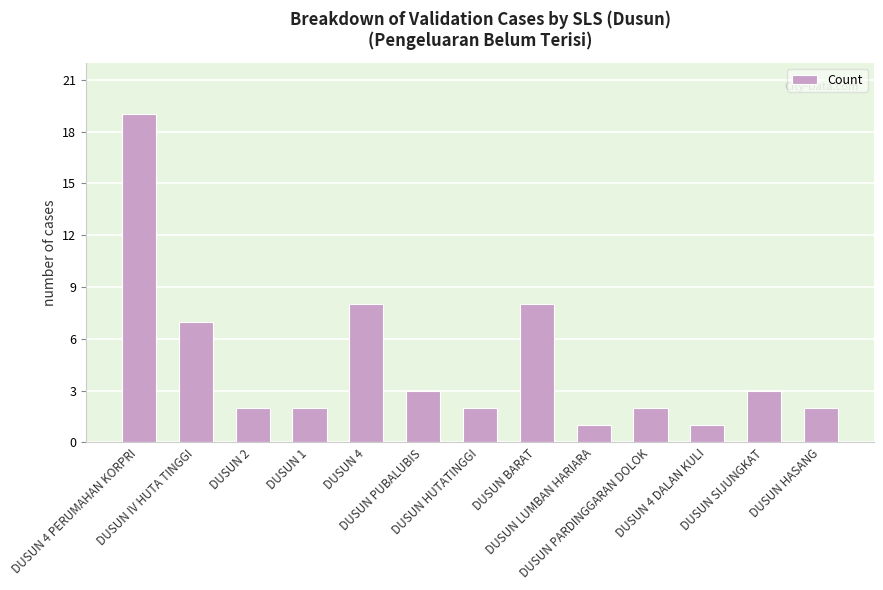

Reading left to right, list all the values displayed in this chart.

DUSUN 4 PERUMAHAN KORPRI=19	DUSUN IV HUTA TINGGI=7	DUSUN 2=2	DUSUN 1=2	DUSUN 4=8	DUSUN PUBALUBIS=3	DUSUN HUTATINGGI=2	DUSUN BARAT=8	DUSUN LUMBAN HARIARA=1	DUSUN PARDINGGARAN DOLOK=2	DUSUN 4 DALAN KULI=1	DUSUN SIJUNGKAT=3	DUSUN HASANG=2